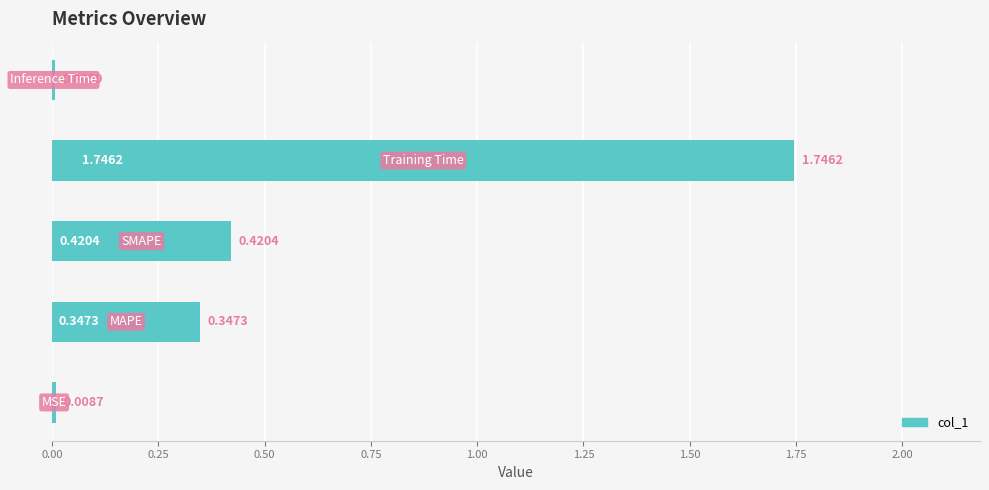

What is the sum of all values?

2.5